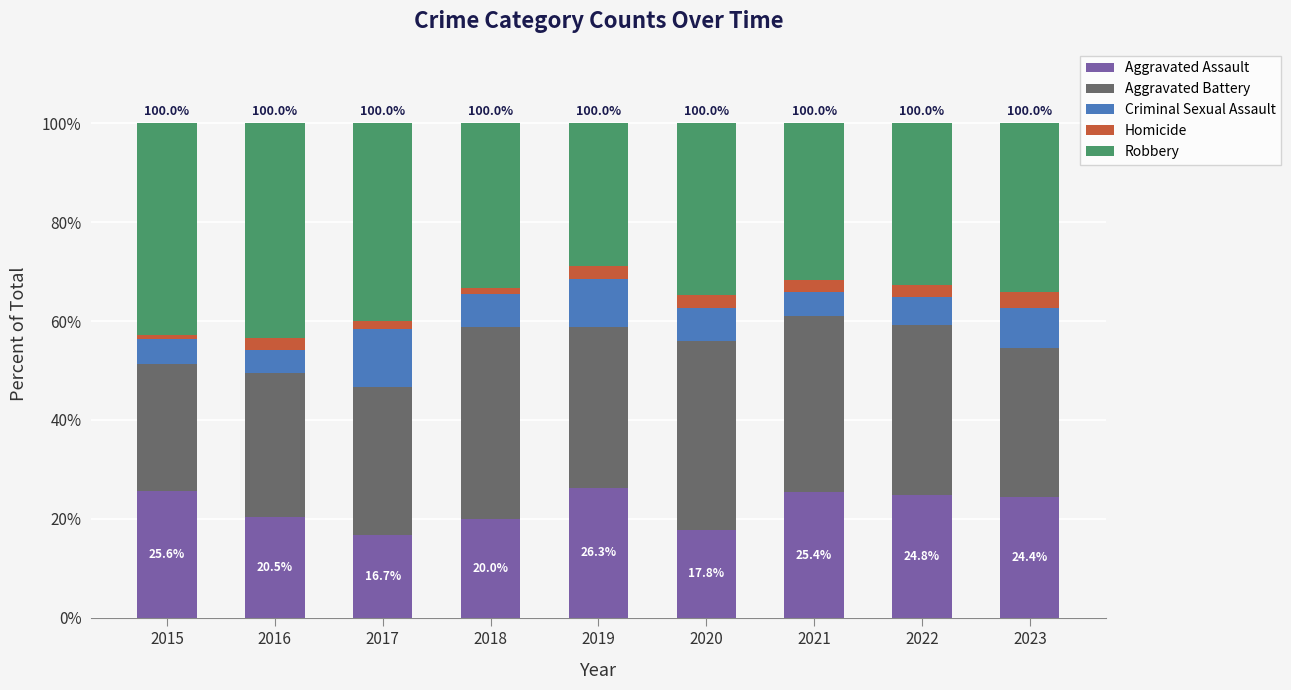

What is the maximum value for Aggravated Assault?

26.3